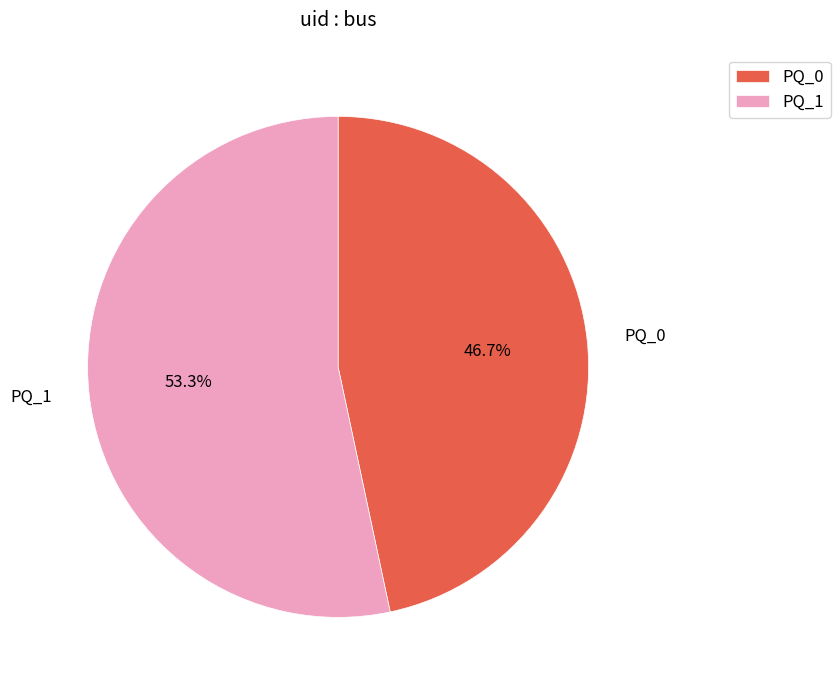

Which category has the smallest portion of the pie?

PQ_0